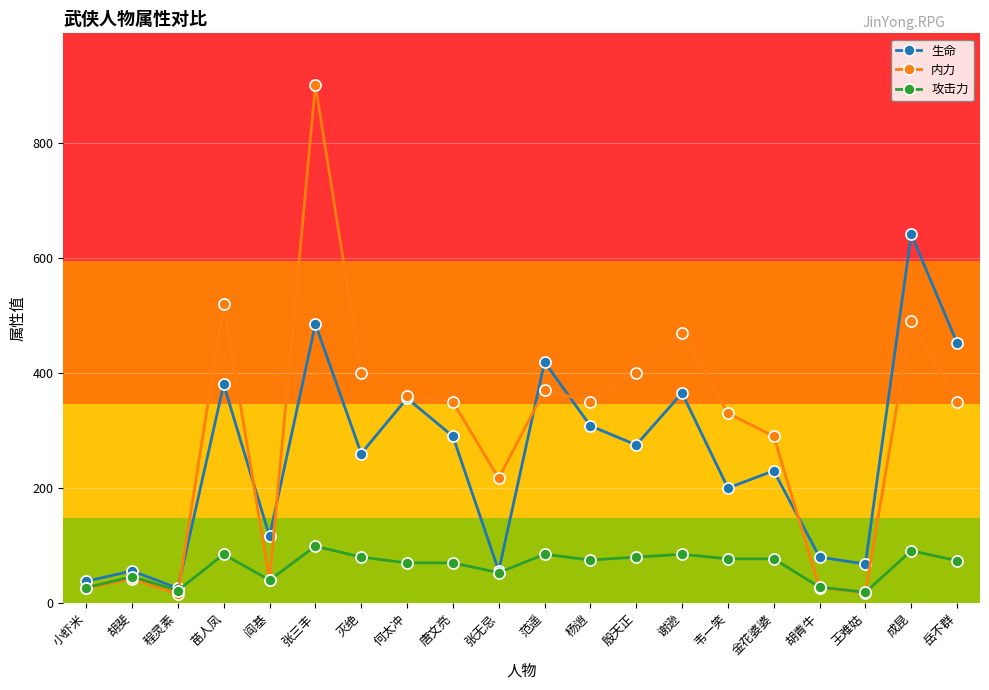

At which category is the sum across all series the highest?

张三丰